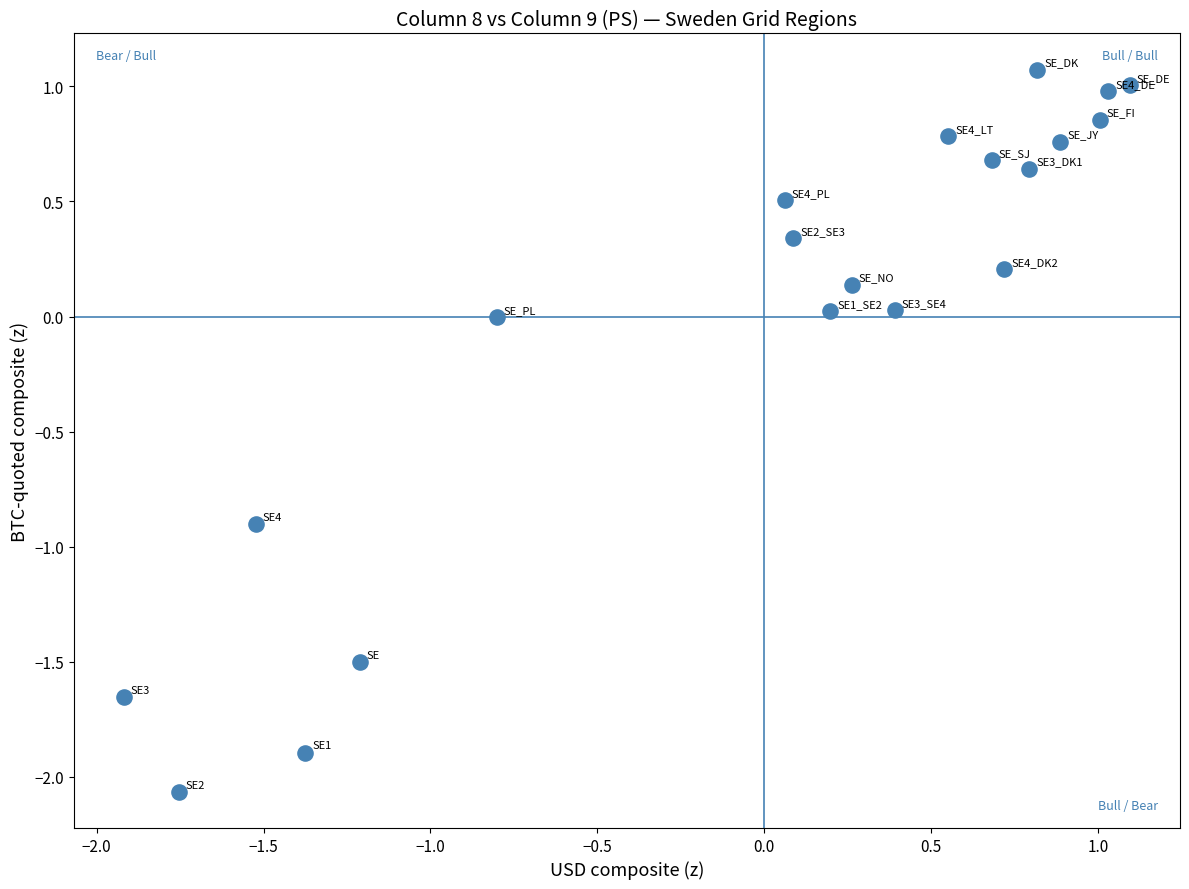

What is the range of Y values (max minus min)?

3.1